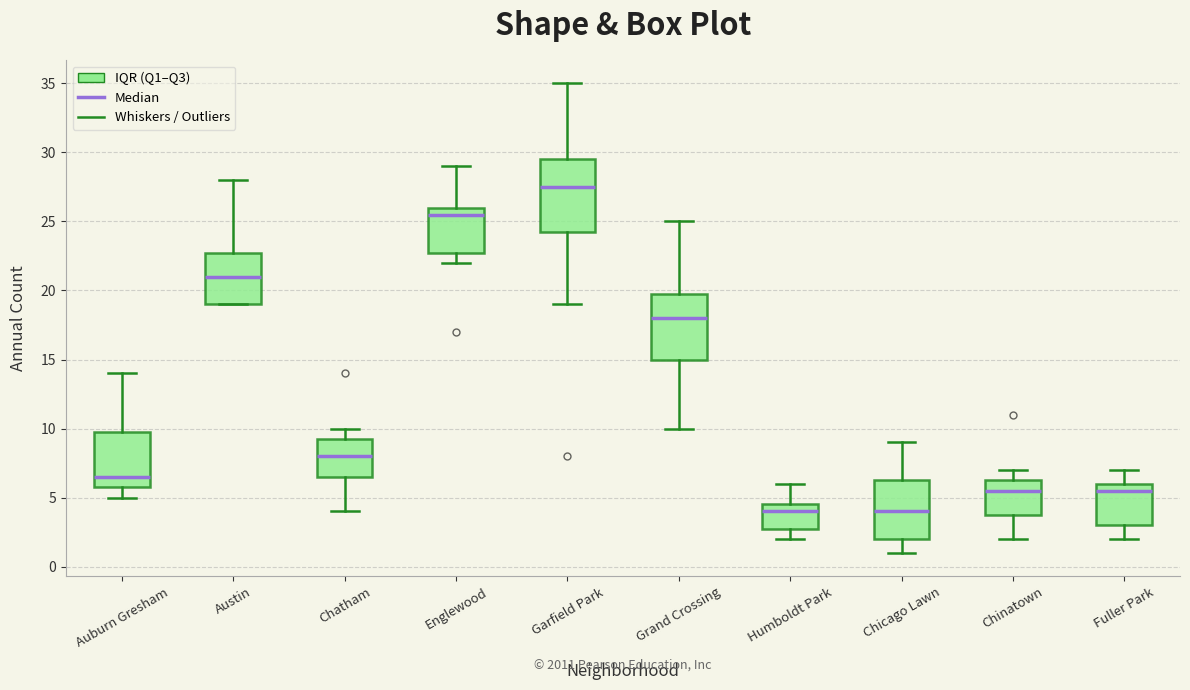

Reading left to right, read every box against the y-axis: the position of its median line, the range the box covers, and the ends of its whiskers. The values are not printed on the chart, so give them approximately, as read against the axis.

Auburn Gresham: median 6.5, box 6.0 to 10.0, whiskers 5.0 to 14.0
Austin: median 21.0, box 19.0 to 23.0, whiskers 19.0 to 28.0
Chatham: median 8.0, box 6.5 to 9.5, whiskers 4.0 to 10.0
Englewood: median 25.5, box 23.0 to 26.0, whiskers 22.0 to 29.0
Garfield Park: median 27.5, box 24.5 to 29.5, whiskers 19.0 to 35.0
Grand Crossing: median 18.0, box 15.0 to 20.0, whiskers 10.0 to 25.0
Humboldt Park: median 4.0, box 3.0 to 4.5, whiskers 2.0 to 6.0
Chicago Lawn: median 4.0, box 2.0 to 6.5, whiskers 1.0 to 9.0
Chinatown: median 5.5, box 4.0 to 6.5, whiskers 2.0 to 7.0
Fuller Park: median 5.5, box 3.0 to 6.0, whiskers 2.0 to 7.0